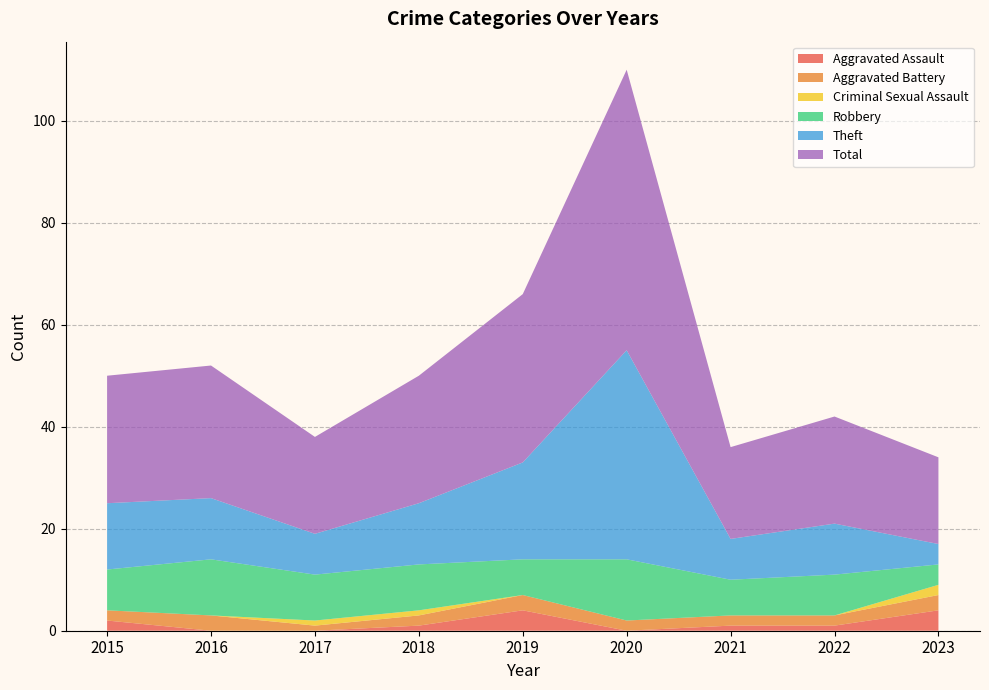

Reading left to right, extract all data points from this chart.

Aggravated Assault: 2	0	0	1	4	0	1	1	4
Aggravated Battery: 2	3	1	2	3	2	2	2	3
Criminal Sexual Assault: 0	0	1	1	0	0	0	0	2
Robbery: 8	11	9	9	7	12	7	8	4
Theft: 13	12	8	12	19	41	8	10	4
Total: 25	26	19	25	33	55	18	21	17